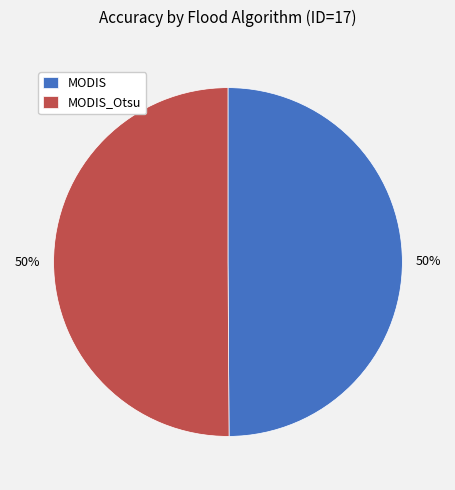

To the nearest percent, what portion does MODIS represent?

50%